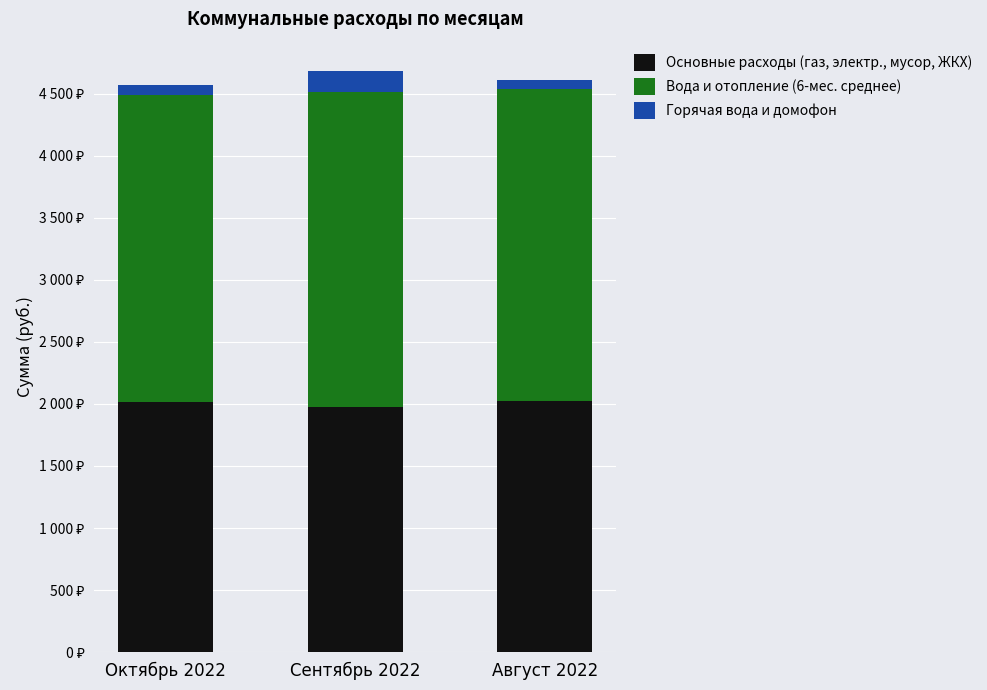

What is the sum of the Горячая вода и домофон values at Сентябрь 2022 and Октябрь 2022?

250.7